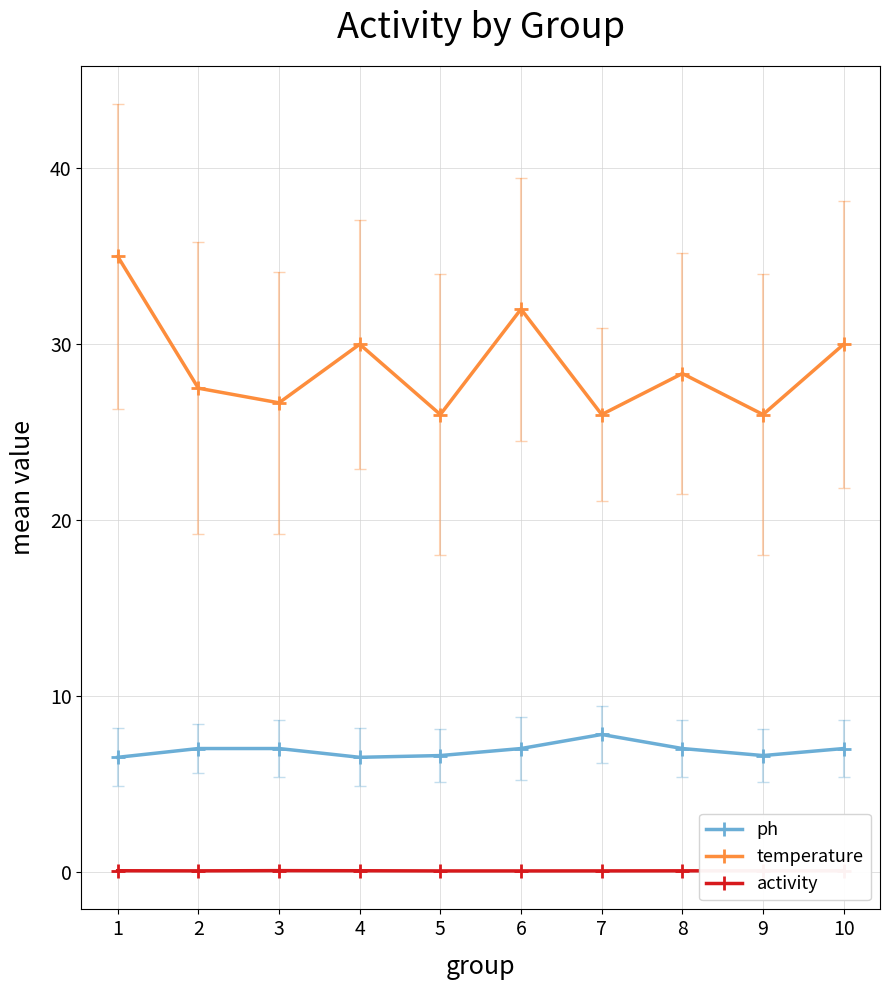

List the series in order of their overall mean, lowest first.

activity, ph, temperature